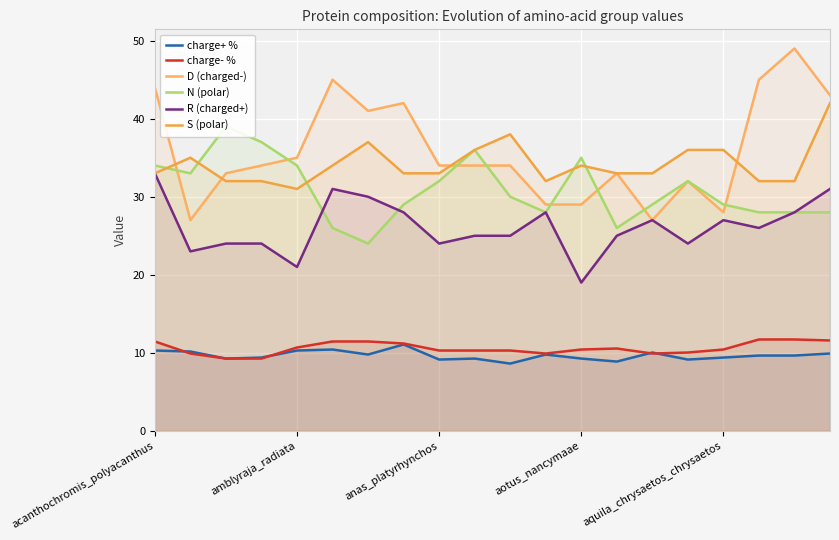

Is it true that S (polar) equals 38.0 at 10?

True